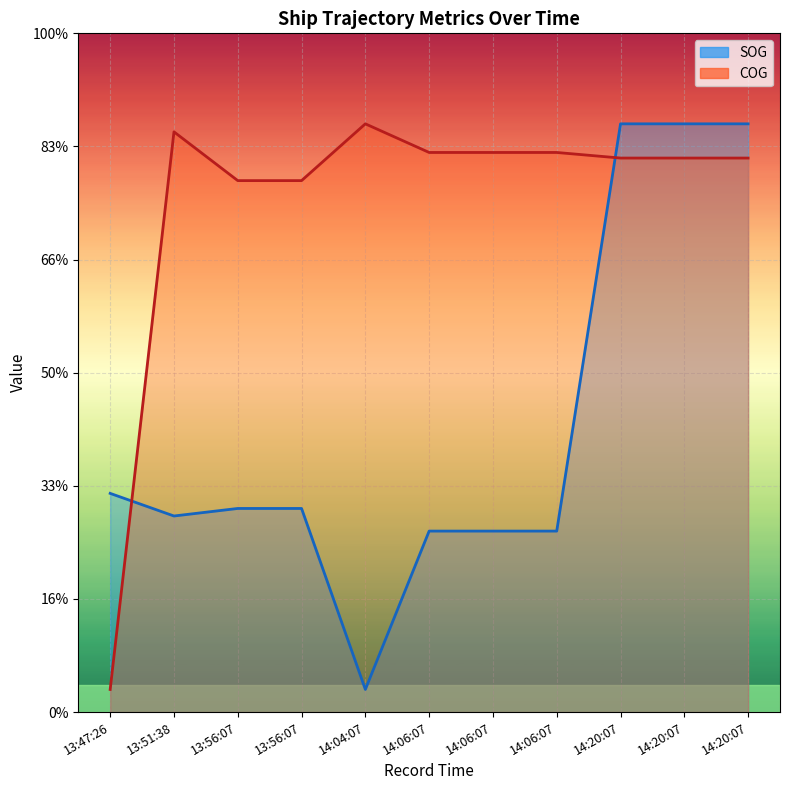

How many lines are shown in the chart?

2